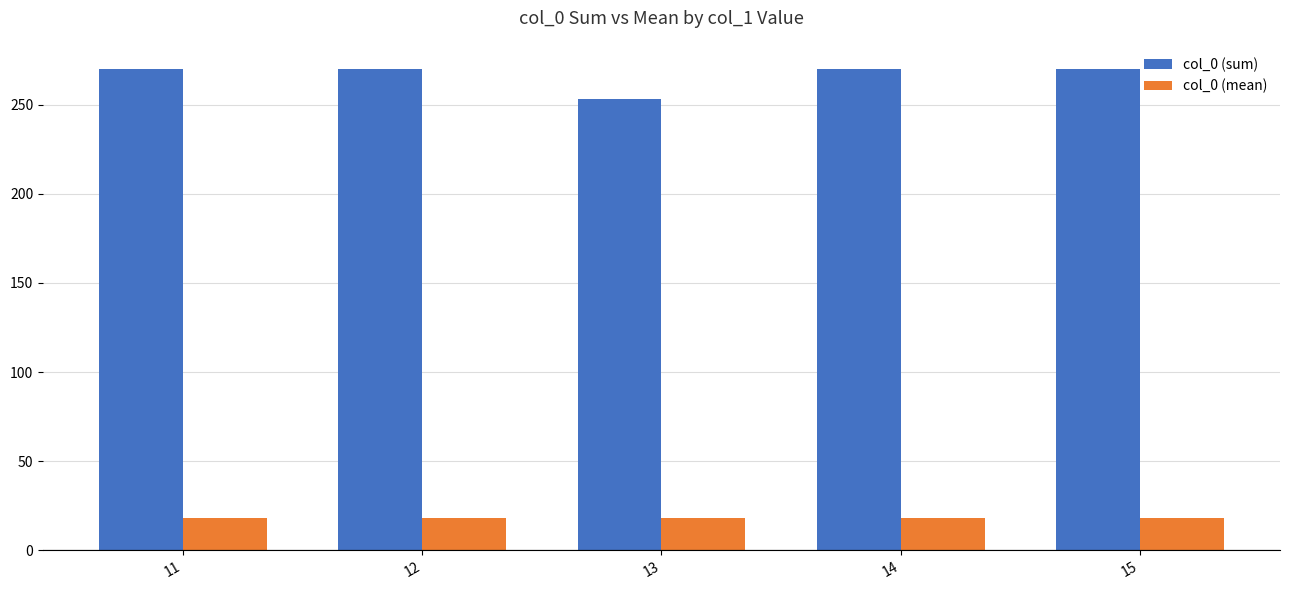

How many data points does each series have?

5